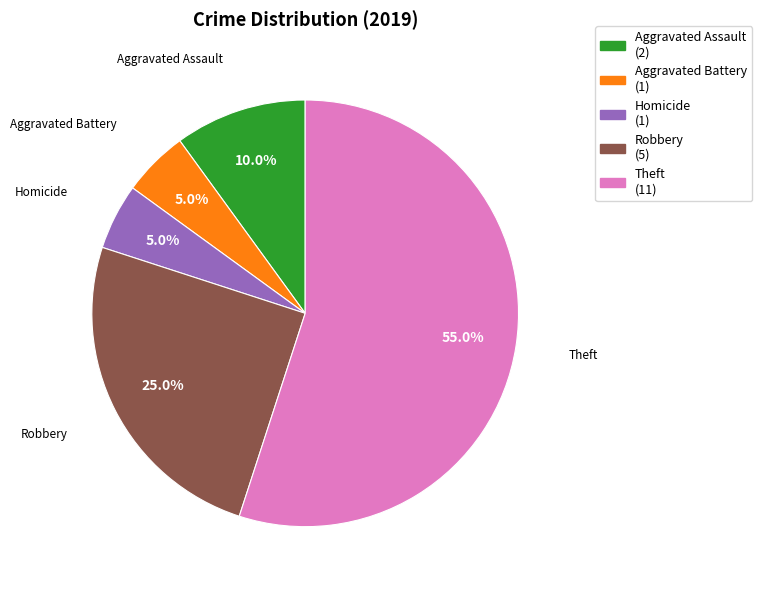

Does any single category account for the majority?

Yes